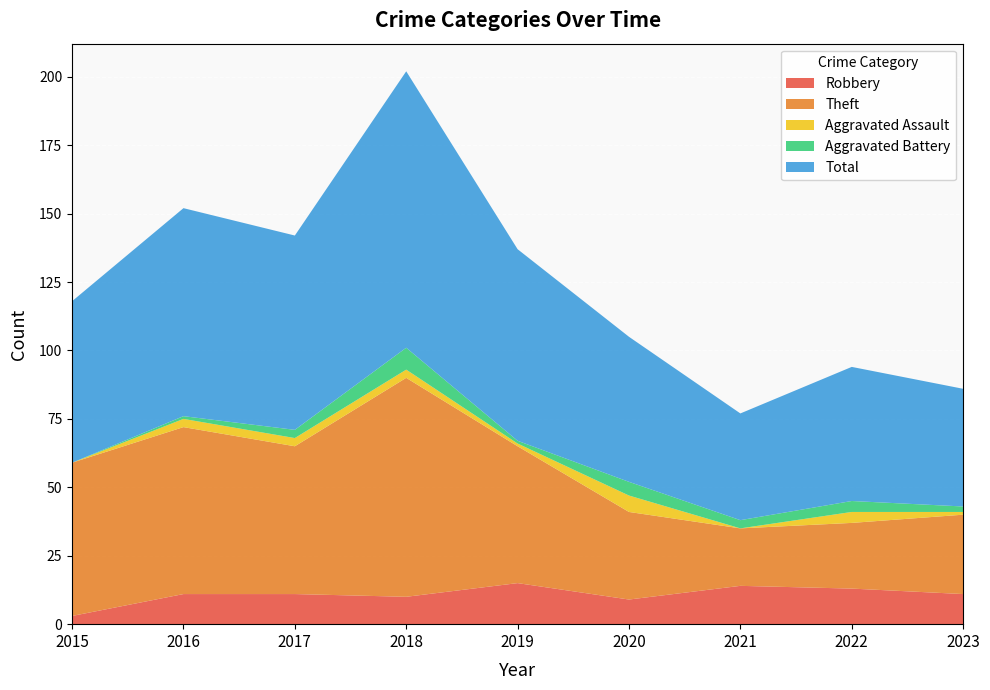

Reading right to left, list all the values displayed in this chart.

Robbery: 2023=11	2022=13	2021=14	2020=9	2019=15	2018=10	2017=11	2016=11	2015=3
Theft: 2023=29	2022=24	2021=21	2020=32	2019=50	2018=80	2017=54	2016=61	2015=56
Aggravated Assault: 2023=1	2022=4	2021=0	2020=6	2019=1	2018=3	2017=3	2016=3	2015=0
Aggravated Battery: 2023=2	2022=4	2021=3	2020=5	2019=1	2018=8	2017=3	2016=1	2015=0
Total: 2023=43	2022=49	2021=39	2020=53	2019=70	2018=101	2017=71	2016=76	2015=59